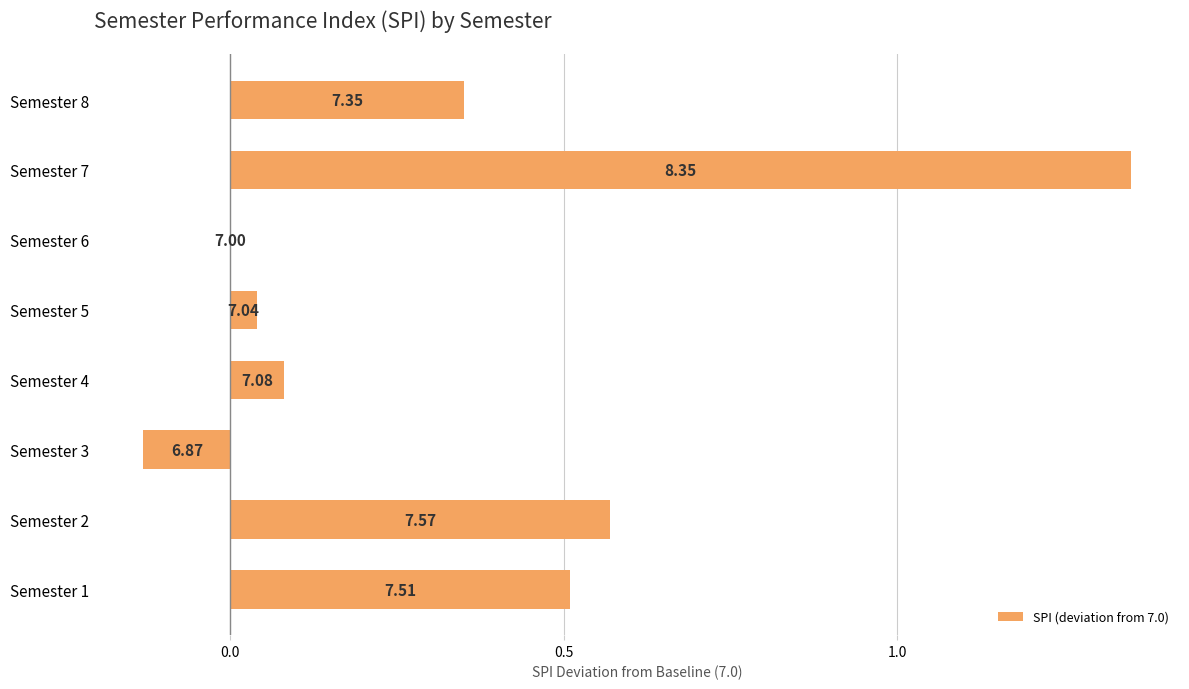

What is the average value?

0.3